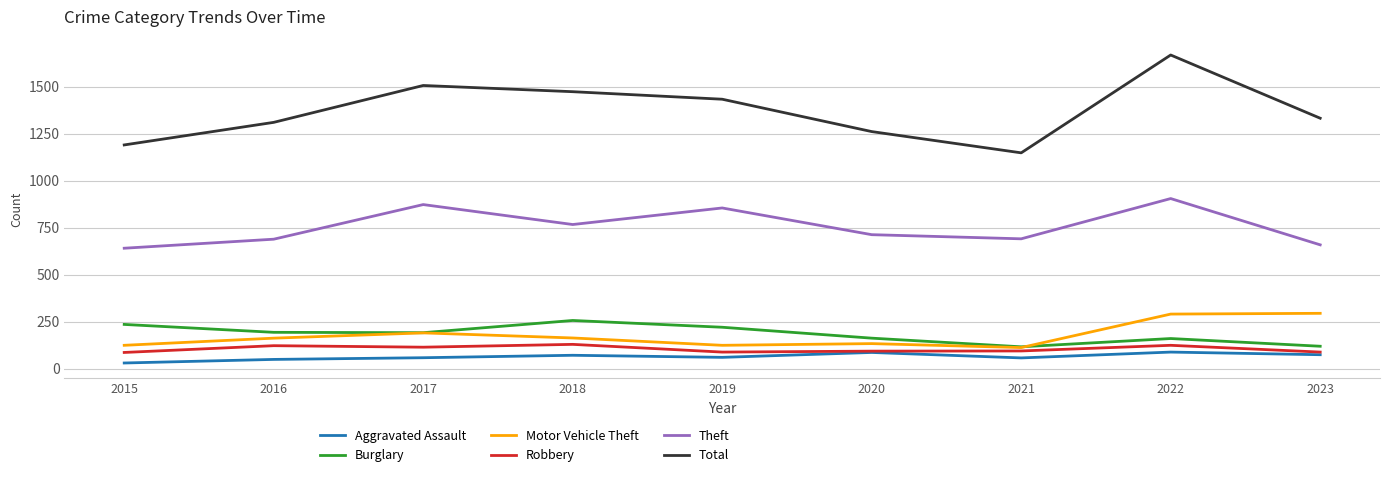

The value of Total at 2017 is 1506. True or false?

True